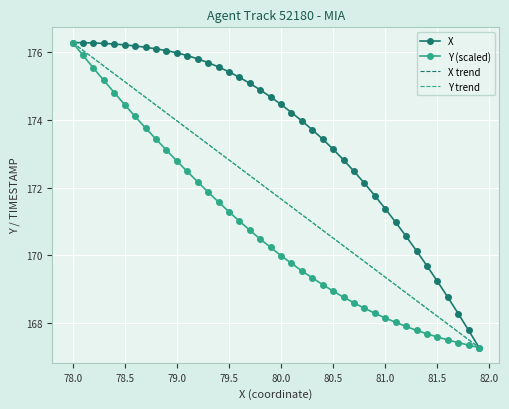

What is the highest value of the Y (scaled) series?

176.3